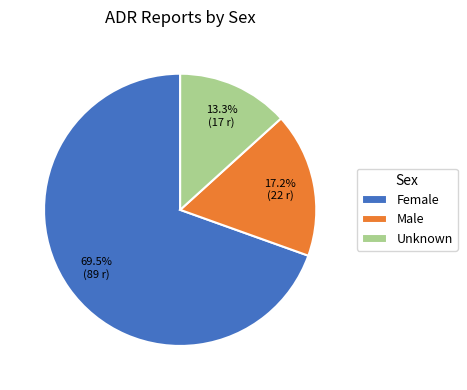

What percentage do Unknown and Male together represent?

30.5%